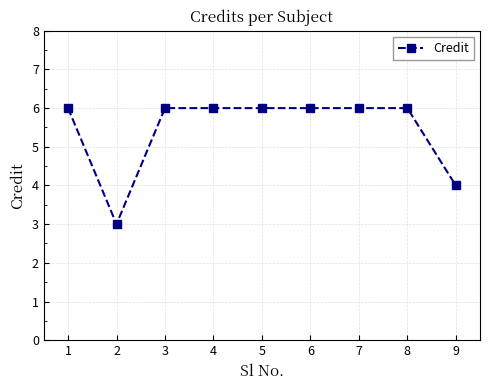

At which category does the data reach its first local valley?

2